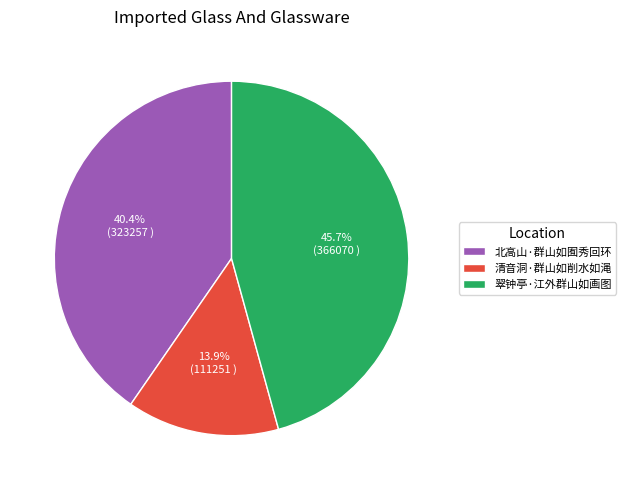

How many segments does this pie chart have?

3